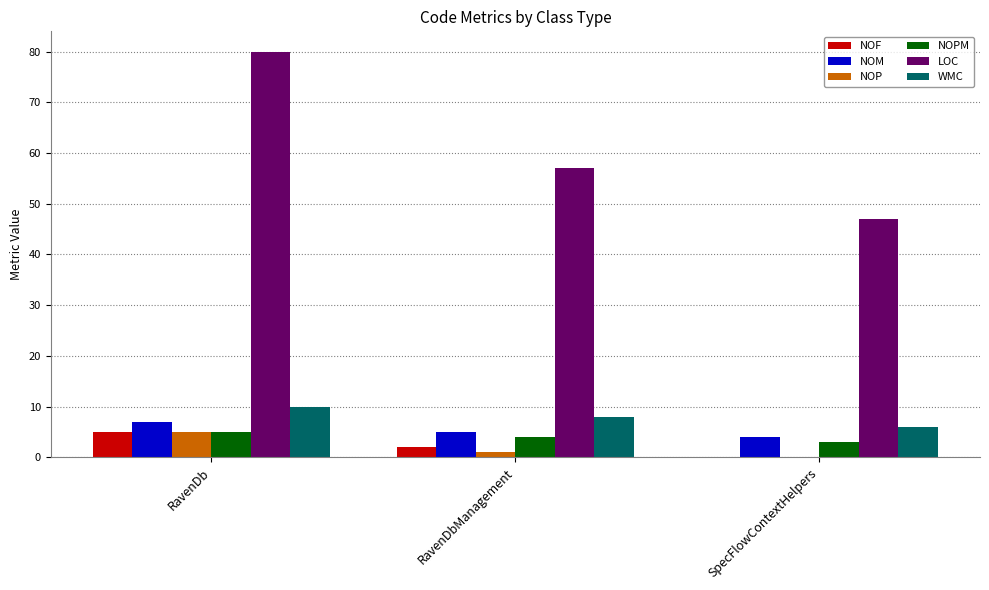

What is the greatest value displayed?

80